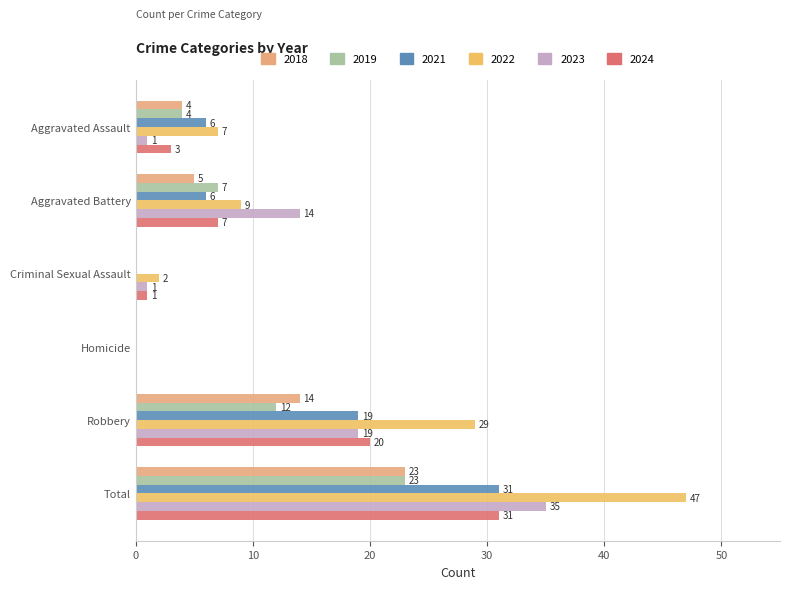

Between Criminal Sexual Assault and Robbery, which is larger?

Robbery